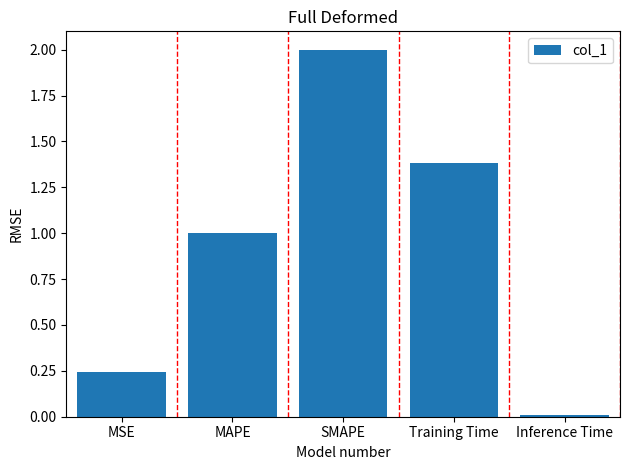

The value at Training Time is 2.5. True or false?

False